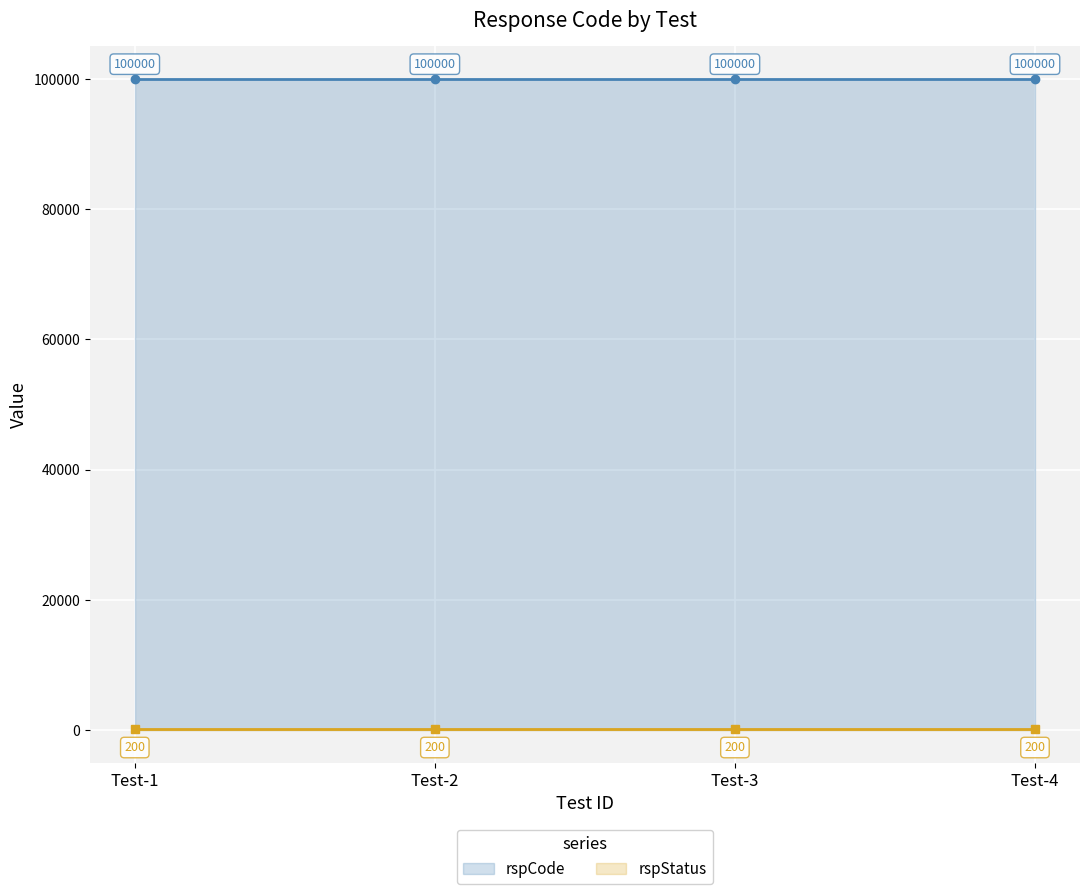

At which category is the sum across all series the highest?

Test-1